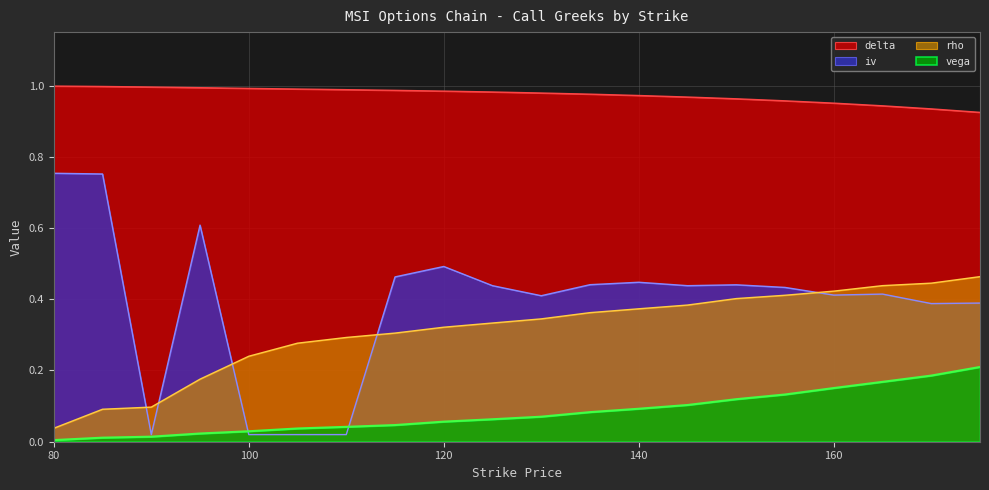

Reading left to right, transcribe all the data shown in this chart.

delta: 1.0	1.0	1.0	1.0	1.0	1.0	1.0	1.0	1.0	1.0	1.0	1.0	1.0	1.0	1.0	1.0	1.0	0.9	0.9	0.9
rho: 0.0	0.1	0.1	0.2	0.2	0.3	0.3	0.3	0.3	0.3	0.3	0.4	0.4	0.4	0.4	0.4	0.4	0.4	0.4	0.5
vega: 0.0	0.0	0.0	0.0	0.0	0.0	0.0	0.0	0.1	0.1	0.1	0.1	0.1	0.1	0.1	0.1	0.2	0.2	0.2	0.2
iv: 0.8	0.8	0.0	0.6	0.0	0.0	0.0	0.5	0.5	0.4	0.4	0.4	0.4	0.4	0.4	0.4	0.4	0.4	0.4	0.4